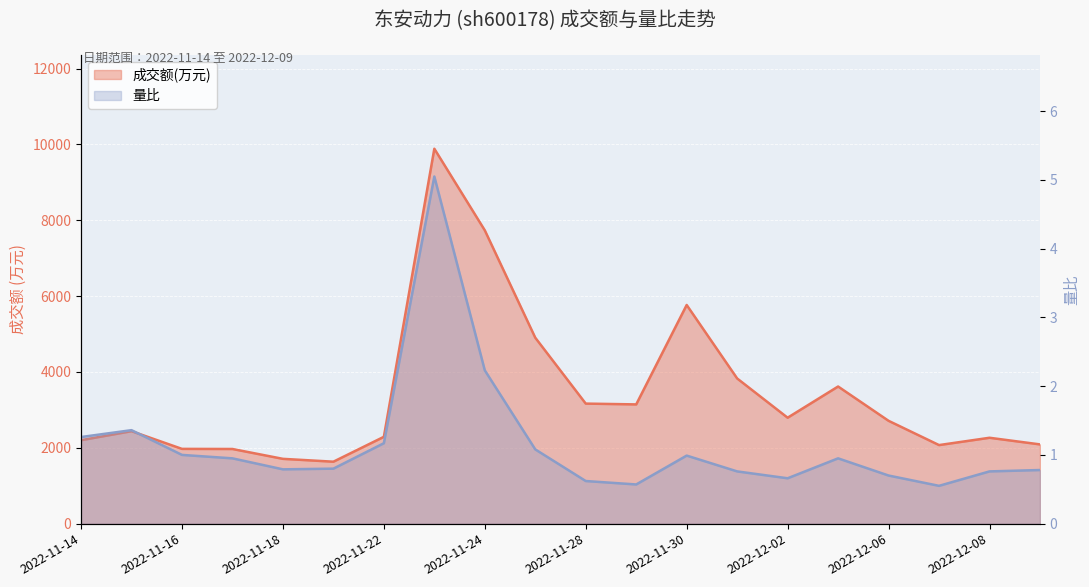

Which series has the largest range (max minus min)?

成交额(万元)